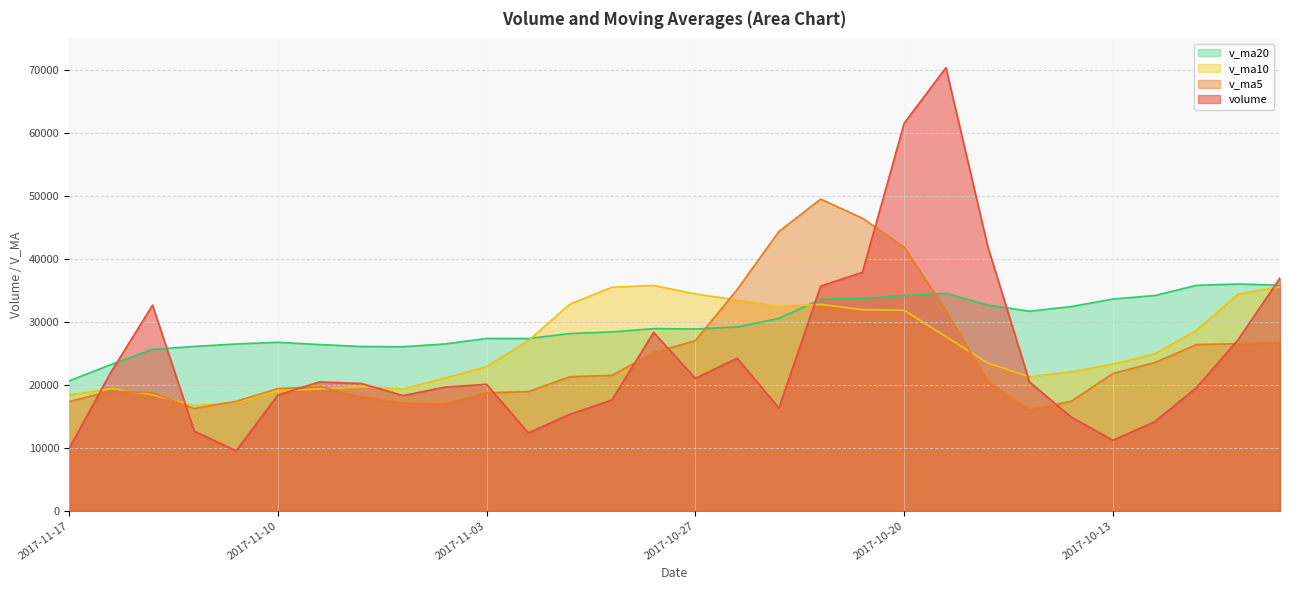

What is the label of the 1st point from the left?

2017-11-17